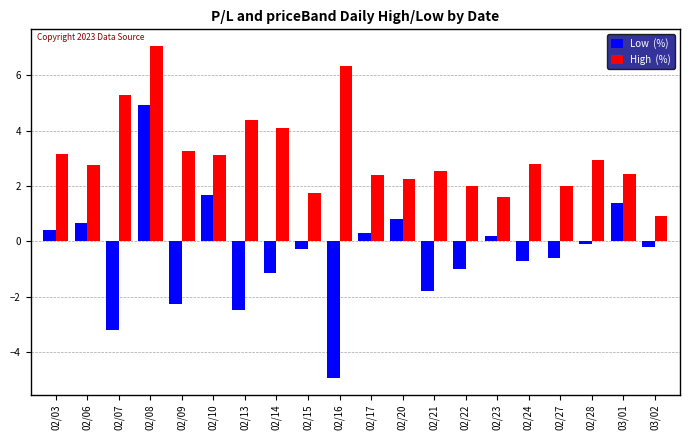

Which category has the lowest value across all series?

02/16